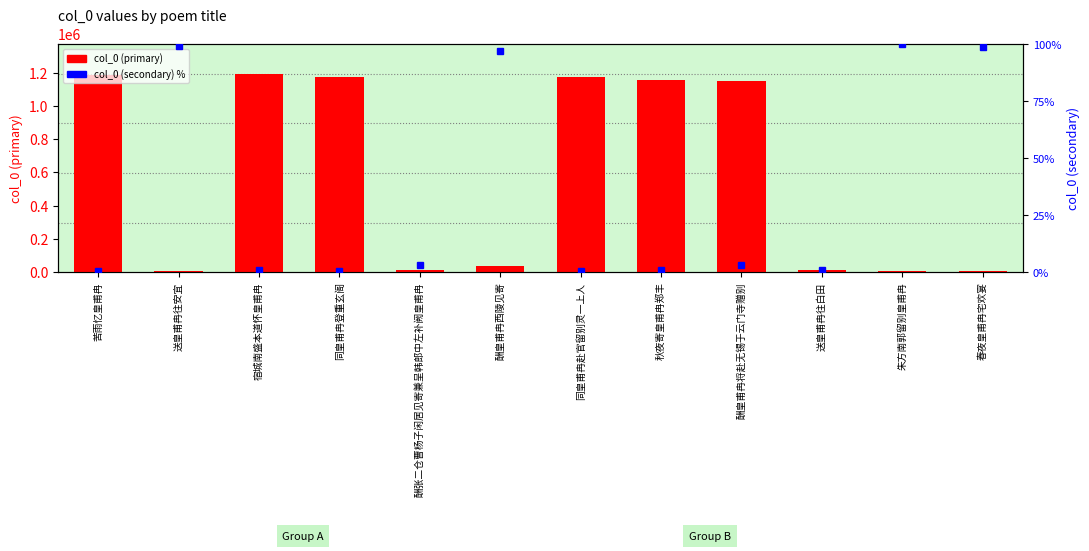

Rank the categories by col_0 (secondary) % value from lowest to highest.

同皇甫冉赴官留别灵一上人, 同皇甫冉登重玄阁, 苦雨忆皇甫冉, 送皇甫冉往白田, 秋夜寄皇甫冉郑丰, 宿城南盛本道怀皇甫冉, 酬张二仓曹杨子闲居见寄兼呈韩郎中左补阙皇甫冉, 酬皇甫冉将赴无锡于云门寺赠别, 酬皇甫冉西陵见寄, 春夜皇甫冉宅欢宴, 送皇甫冉往安宜, 朱方南郭留别皇甫冉